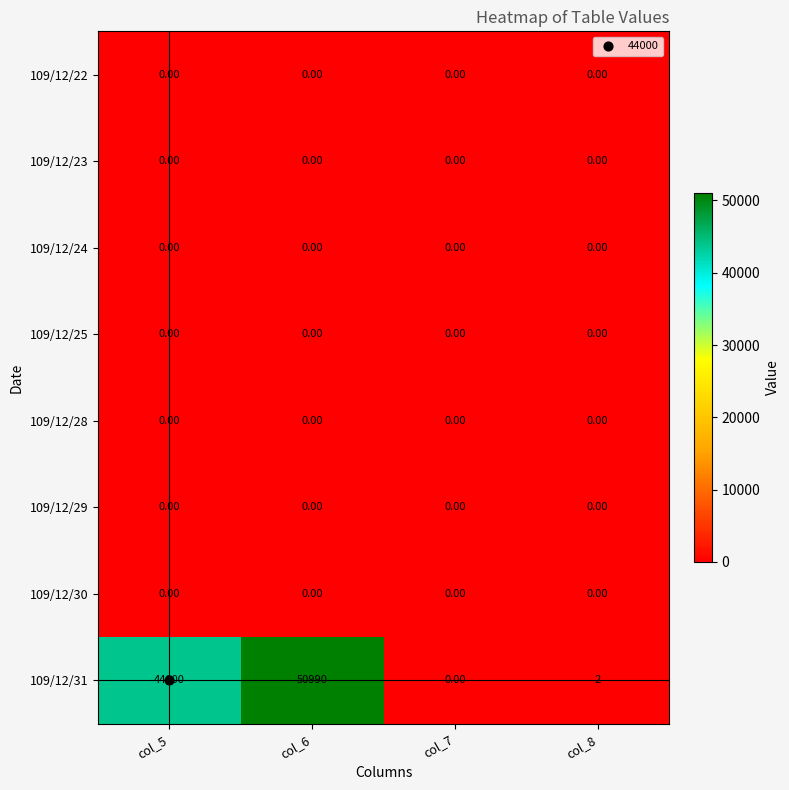

At which category does the chart reach its peak across all series?

col_6